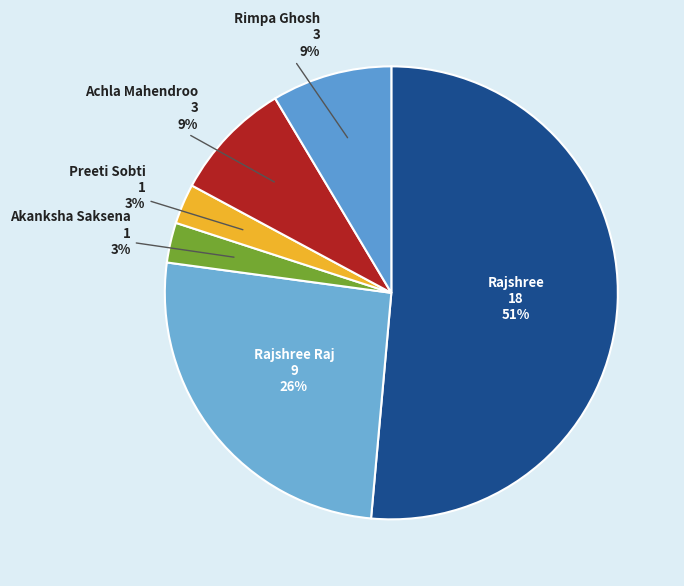

Is the sum of Preeti Sobti and Achla Mahendroo greater than half?

No